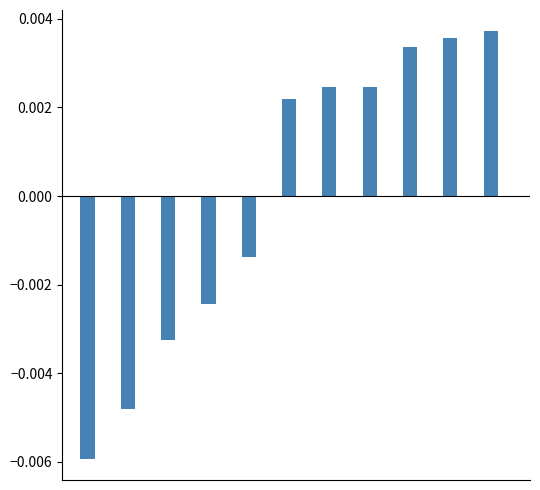

Are the bars horizontal?

No